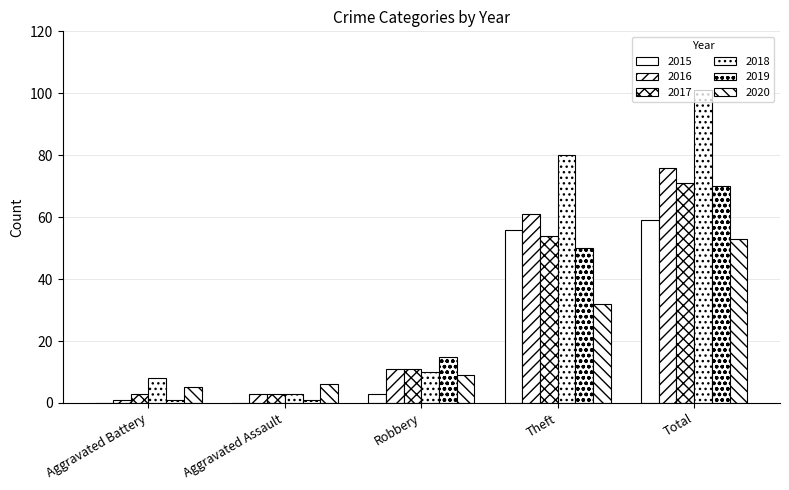

What is the total value across all series at Theft?

333